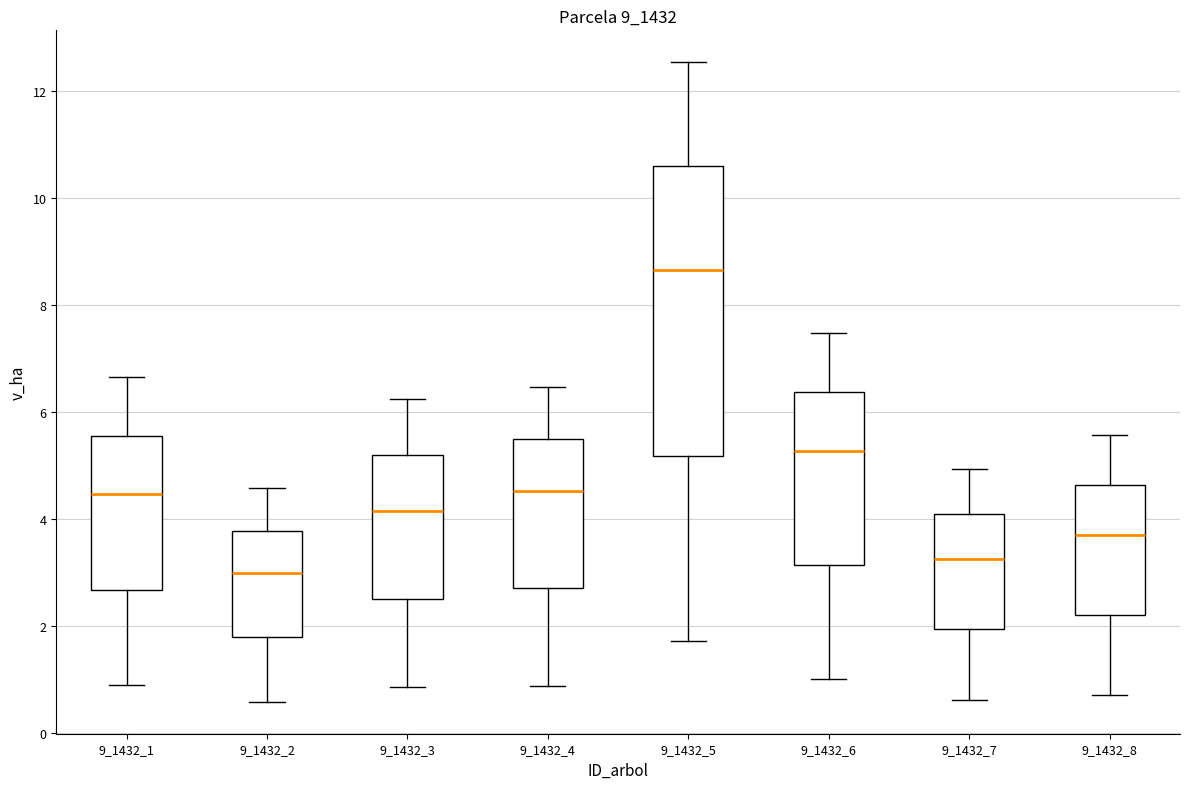

Reading left to right, transcribe this box plot: for each box, give where its median line is, the range the box spans, and where its two whiskers end, as read against the y-axis. The values are not printed on the chart, so give them approximately, as read against the axis.

9_1432_1: median 4.4, box 2.6 to 5.6, whiskers 1.0 to 6.6
9_1432_2: median 3.0, box 1.8 to 3.8, whiskers 0.6 to 4.6
9_1432_3: median 4.2, box 2.6 to 5.2, whiskers 0.8 to 6.2
9_1432_4: median 4.6, box 2.8 to 5.4, whiskers 0.8 to 6.4
9_1432_5: median 8.6, box 5.2 to 10.6, whiskers 1.8 to 12.6
9_1432_6: median 5.2, box 3.2 to 6.4, whiskers 1.0 to 7.4
9_1432_7: median 3.2, box 2.0 to 4.0, whiskers 0.6 to 5.0
9_1432_8: median 3.8, box 2.2 to 4.6, whiskers 0.8 to 5.6